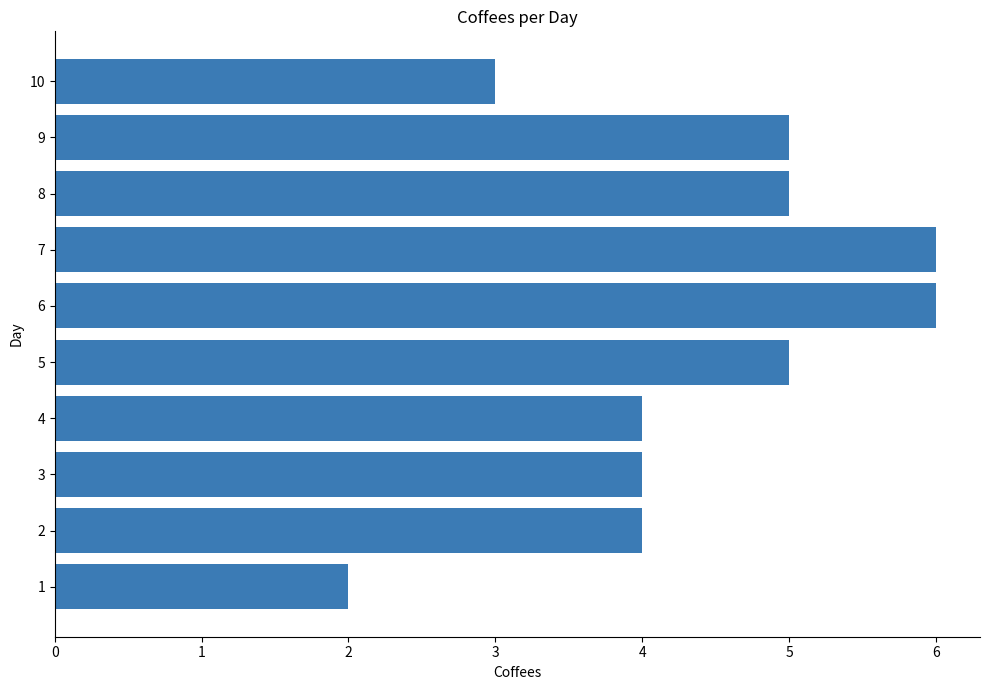

Does the chart contain any negative values?

No